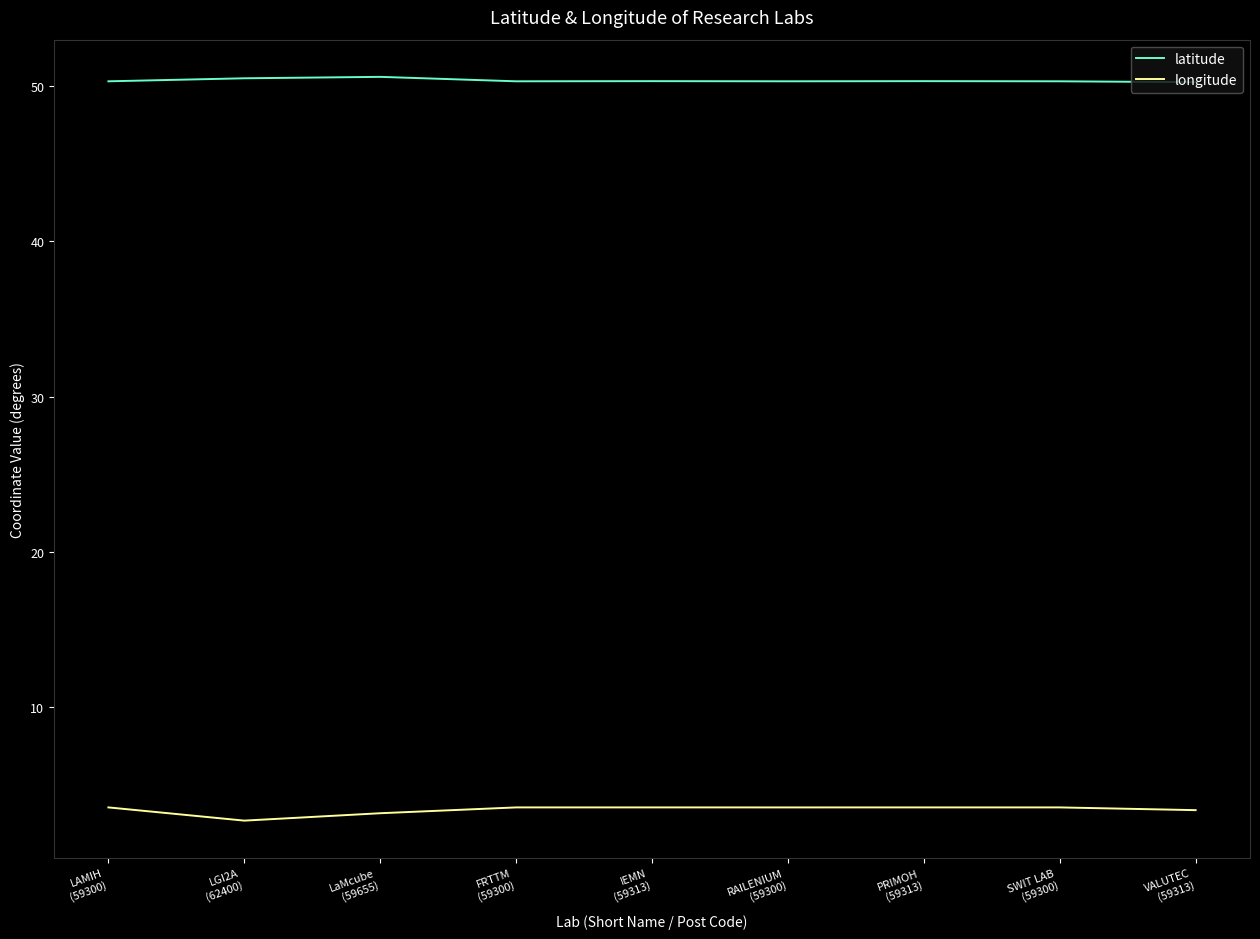

What is the difference between the latitude values at LaMcube
(59655) and PRIMOH
(59313)?

0.3